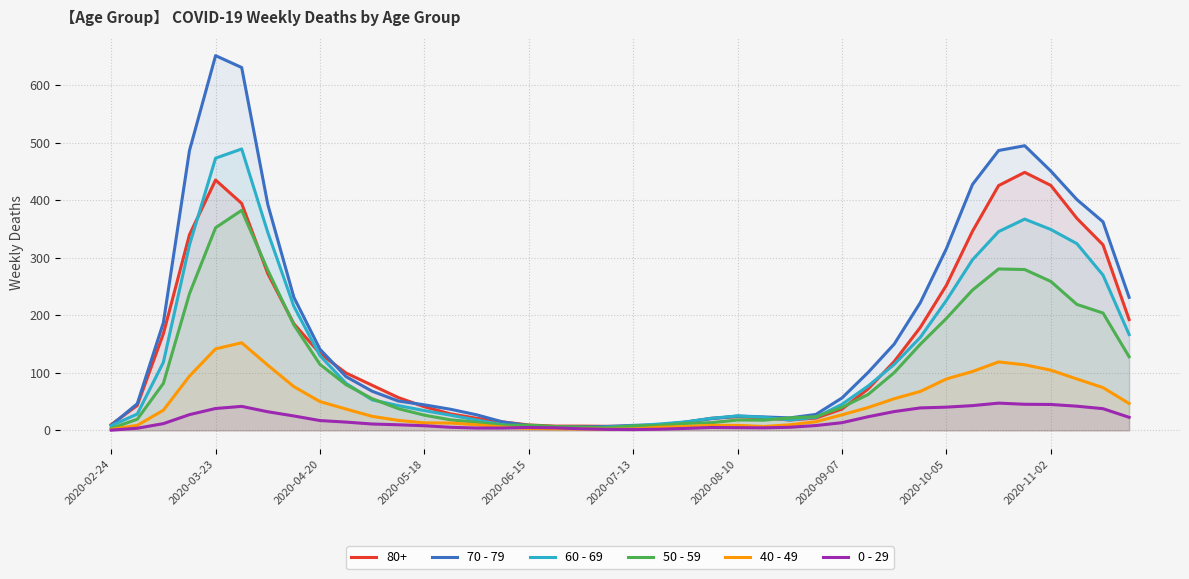

How many data points does each series have?

40